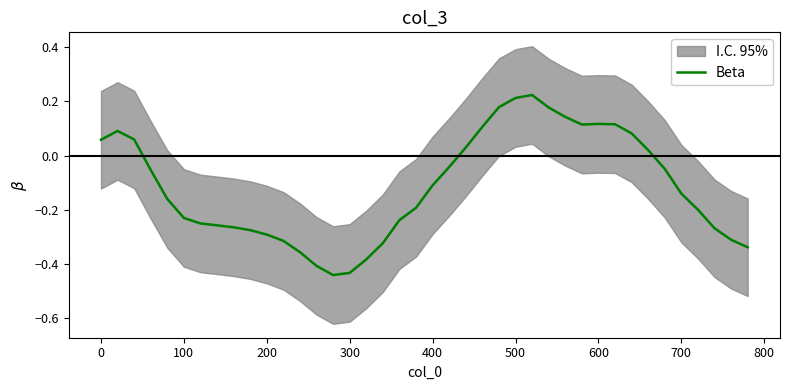

True or false: Beta has a value of 0.0 at 0.

False